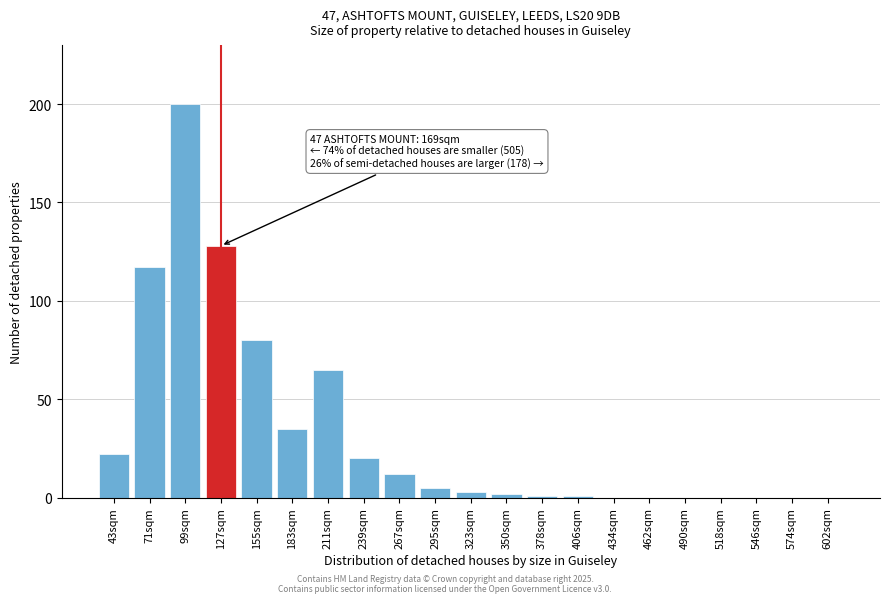

Reading left to right, transcribe all the data shown in this chart.

43sqm=22	71sqm=117	99sqm=200	127sqm=128	155sqm=80	183sqm=35	211sqm=65	239sqm=20	267sqm=12	295sqm=5	323sqm=3	350sqm=2	378sqm=1	406sqm=1	434sqm=0	462sqm=0	490sqm=0	518sqm=0	546sqm=0	574sqm=0	602sqm=0